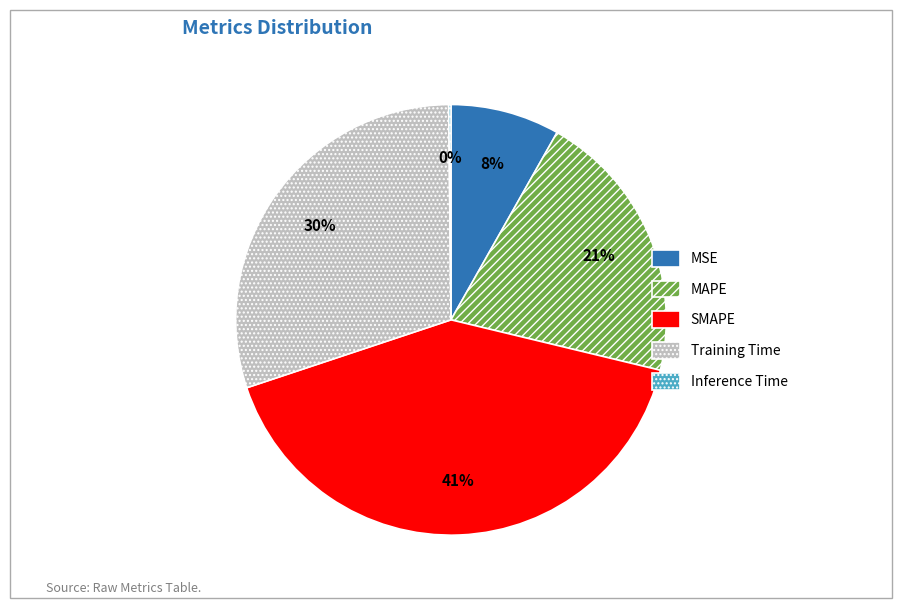

To the nearest percent, what percentage of the pie is Training Time?

30%